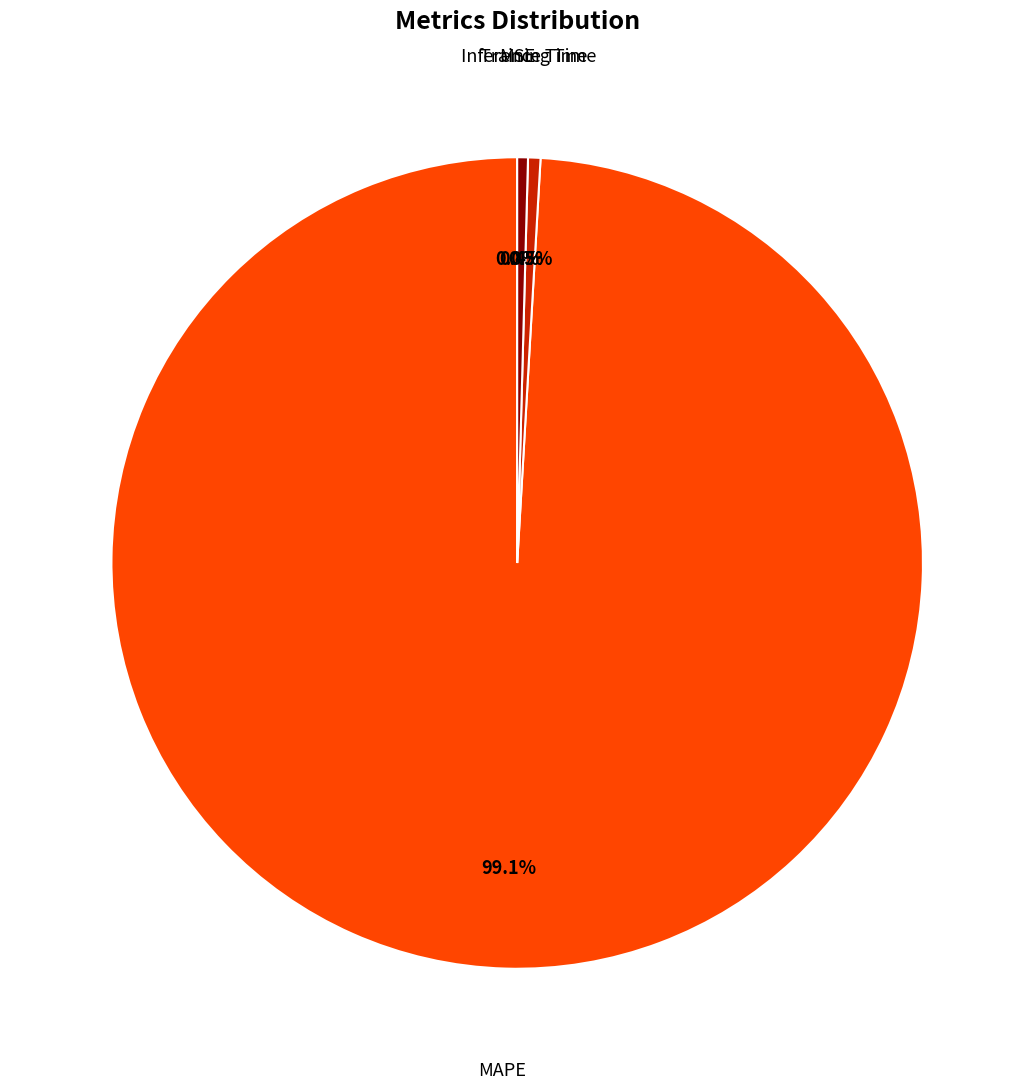

Does any single category account for the majority?

Yes